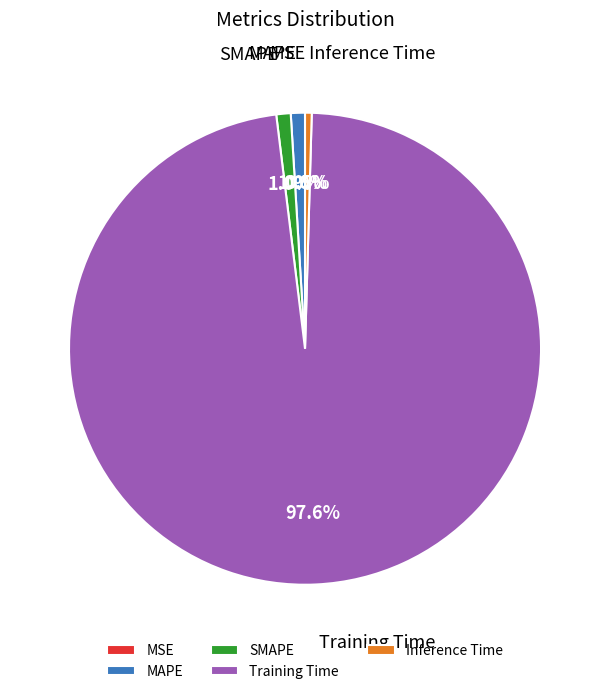

Is there a majority slice in this chart?

Yes